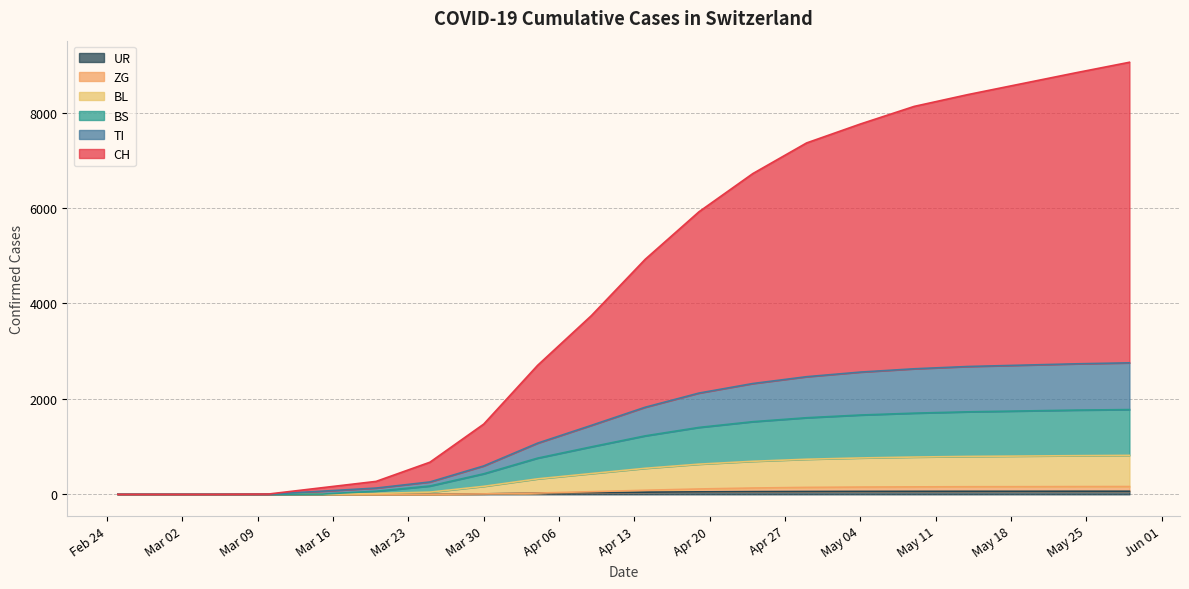

Does the chart display data point markers on the line(s)?

No